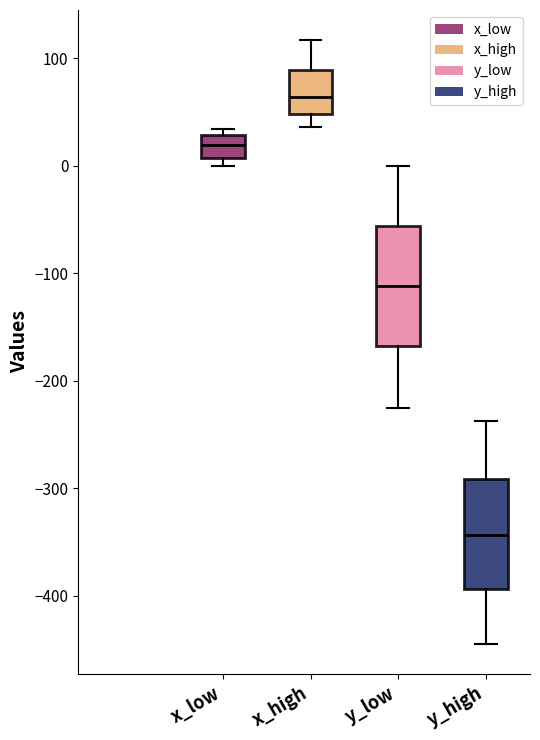

Which box has the highest median line?

x_high